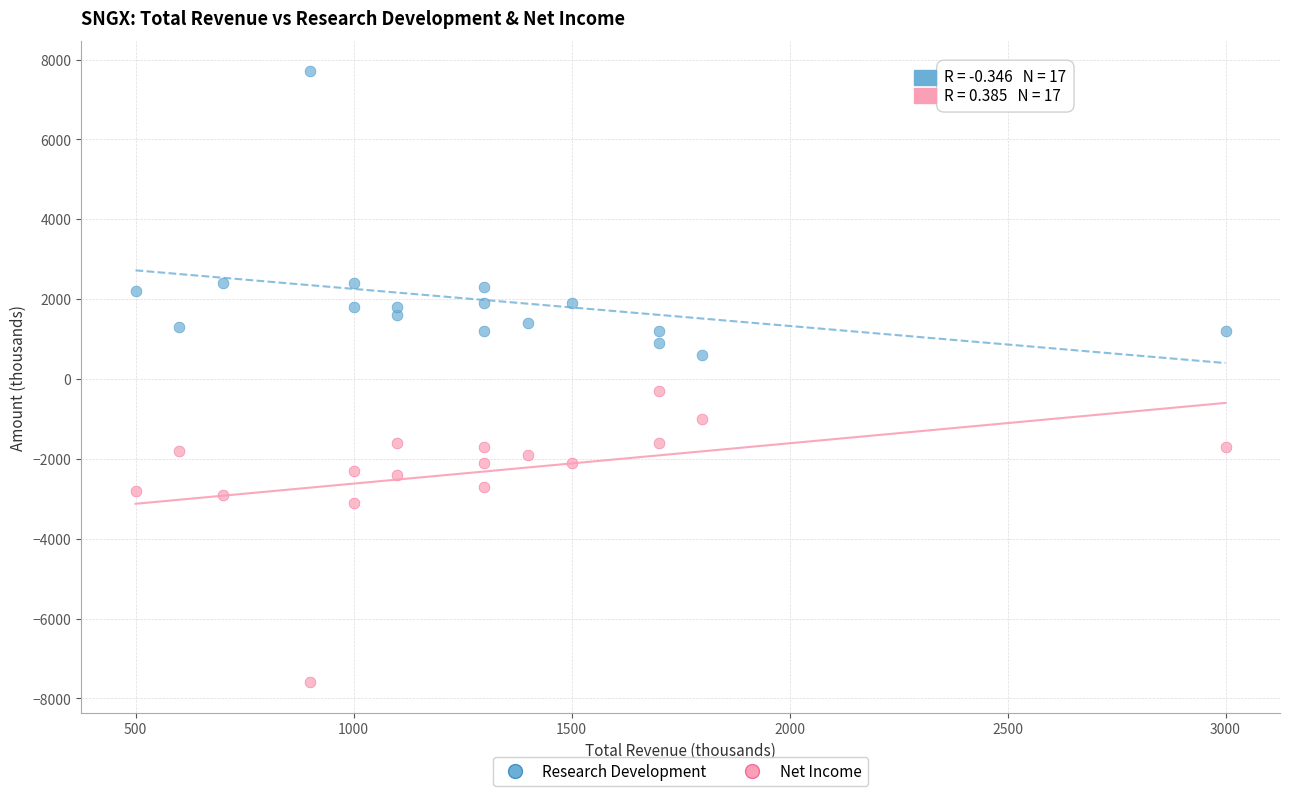

What is the X range (max minus min) for the scatter plot?

2500